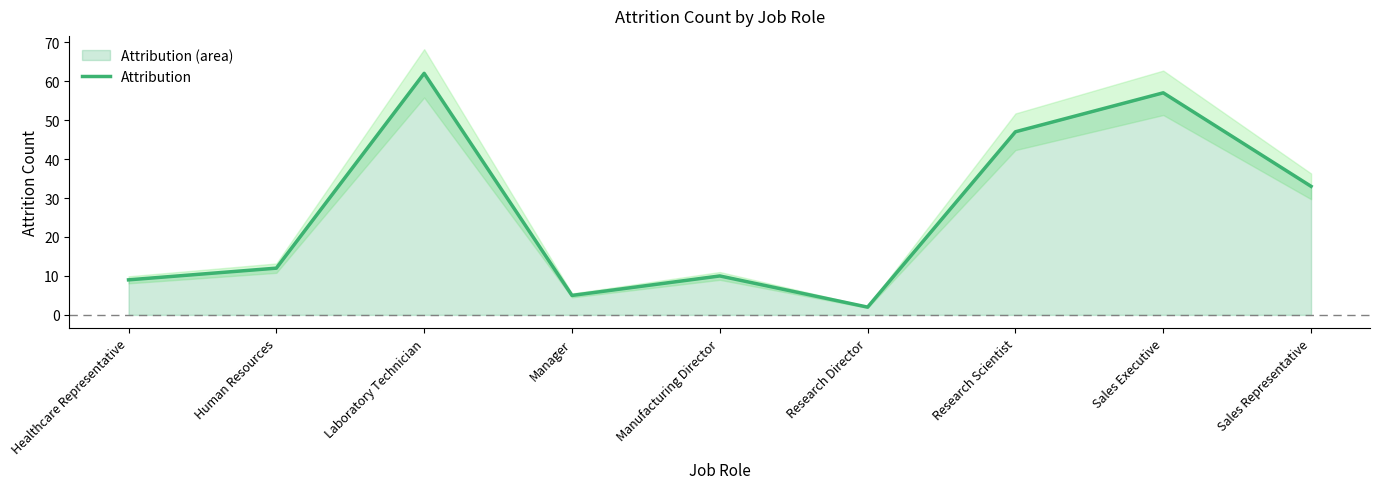

Which has a higher value, Research Director or Healthcare Representative?

Healthcare Representative